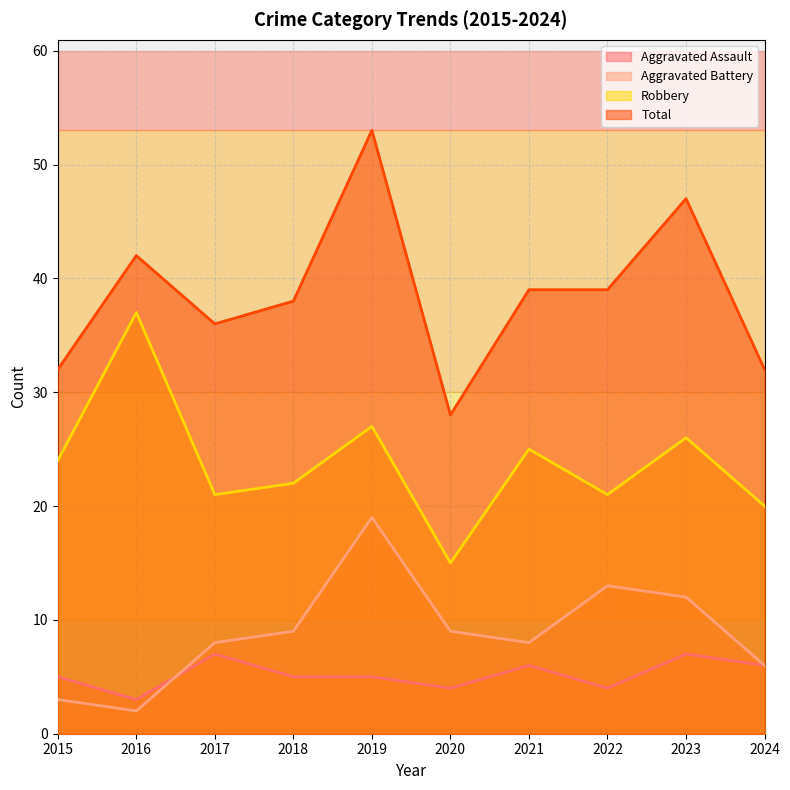

What are all the series names shown in the legend?

Aggravated Assault, Aggravated Battery, Robbery, Total